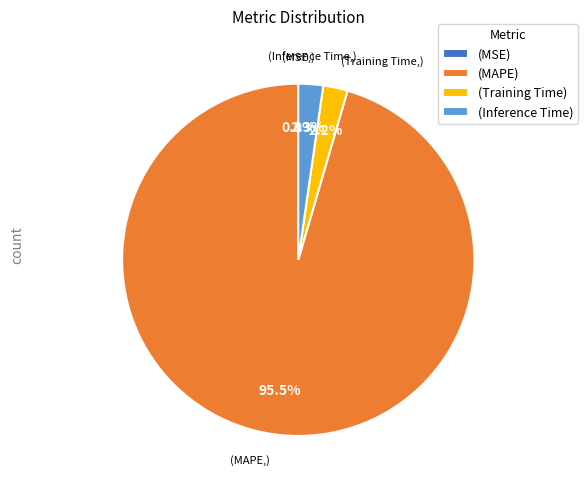

Combined, do (Training Time) and (MAPE) account for over 50%?

Yes